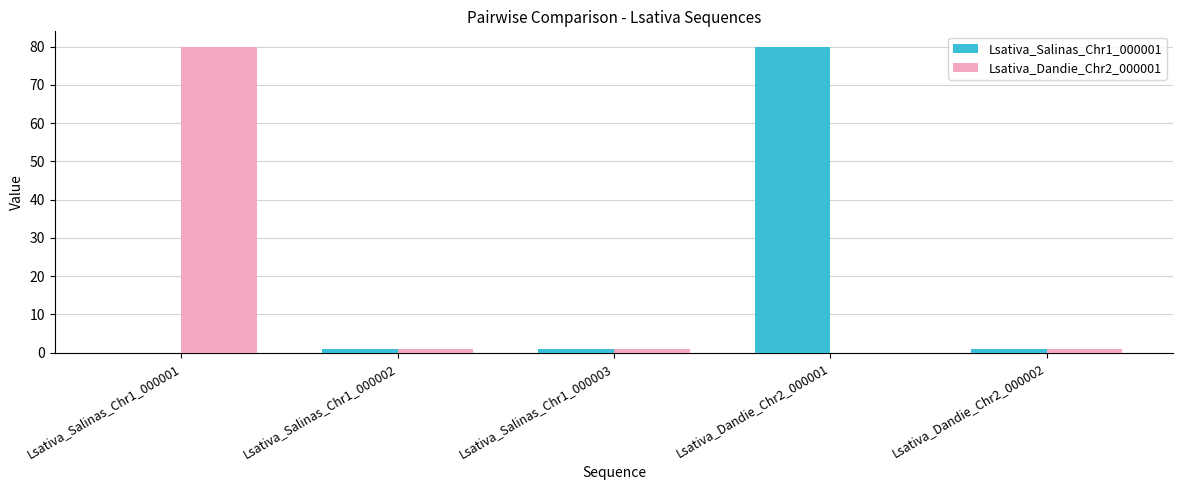

How many groups of bars are there?

5